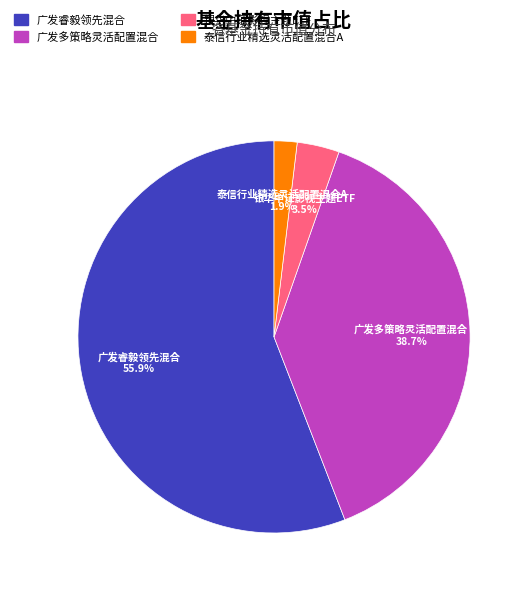

How many segments does this pie chart have?

4